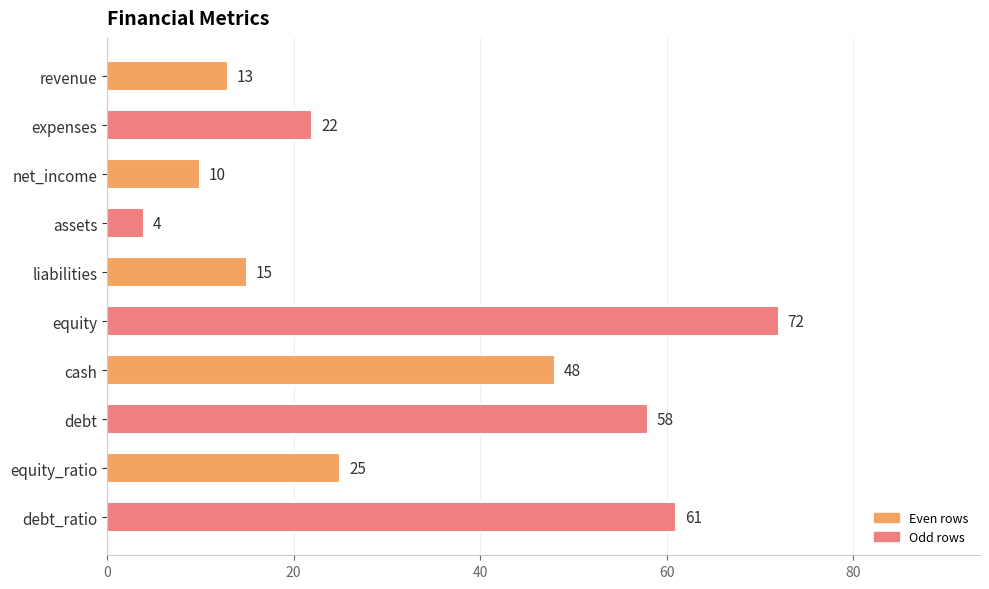

Rank the categories by value from highest to lowest.

equity, debt_ratio, debt, cash, equity_ratio, expenses, liabilities, revenue, net_income, assets